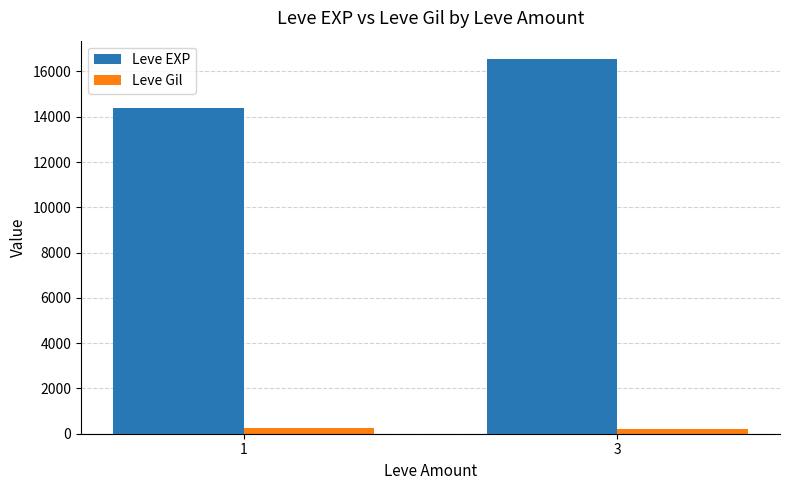

What is the total value across all series at 1?

14631.0